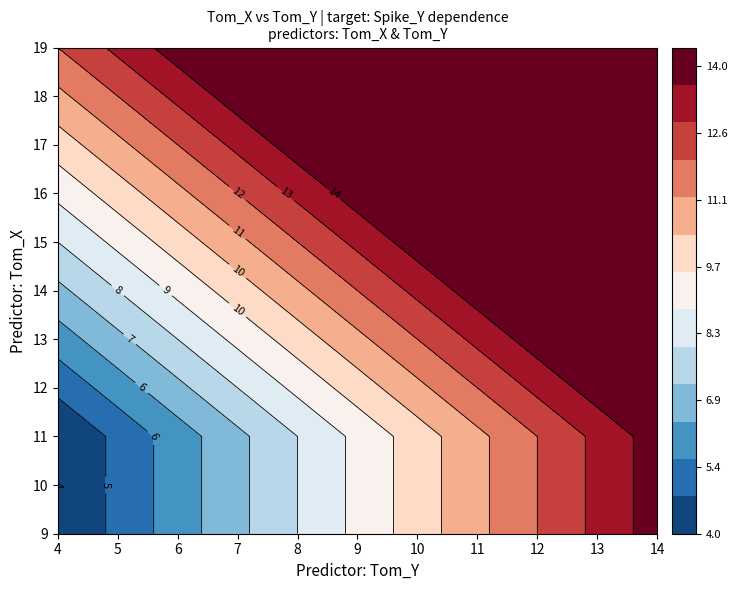

Is it true that 9 equals 11 at 4?

False